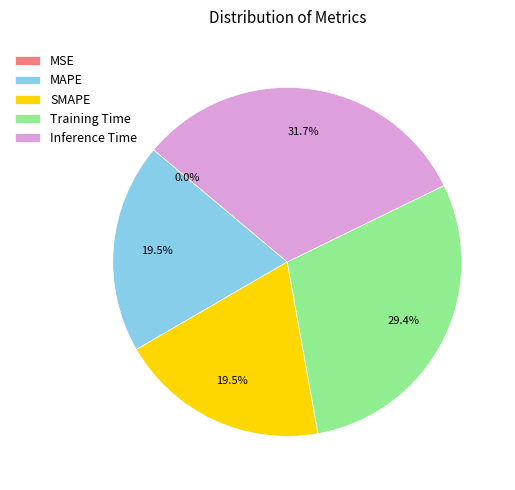

Does any single category account for the majority?

No